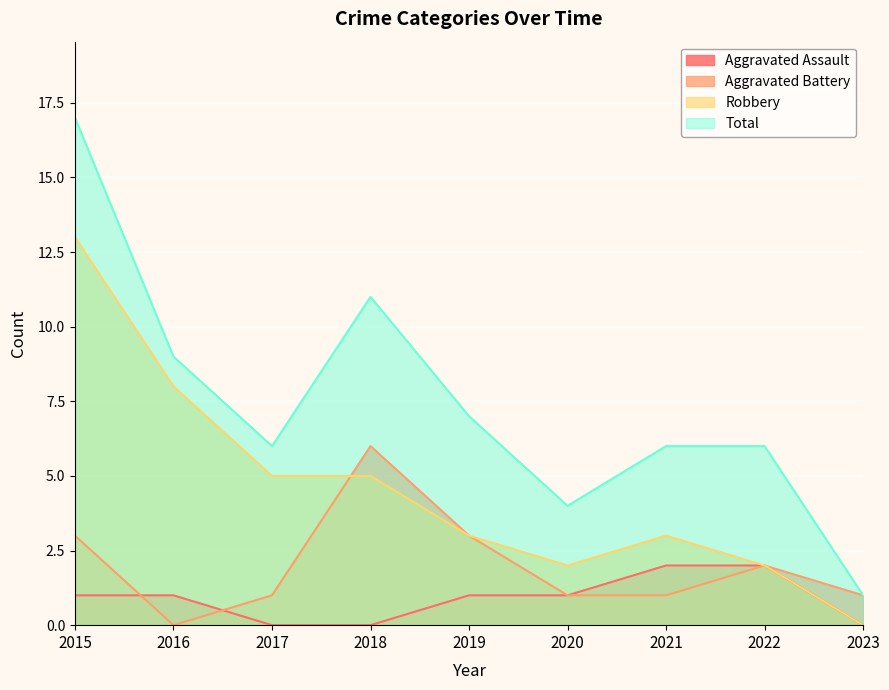

At which category is the sum across all series the highest?

2015